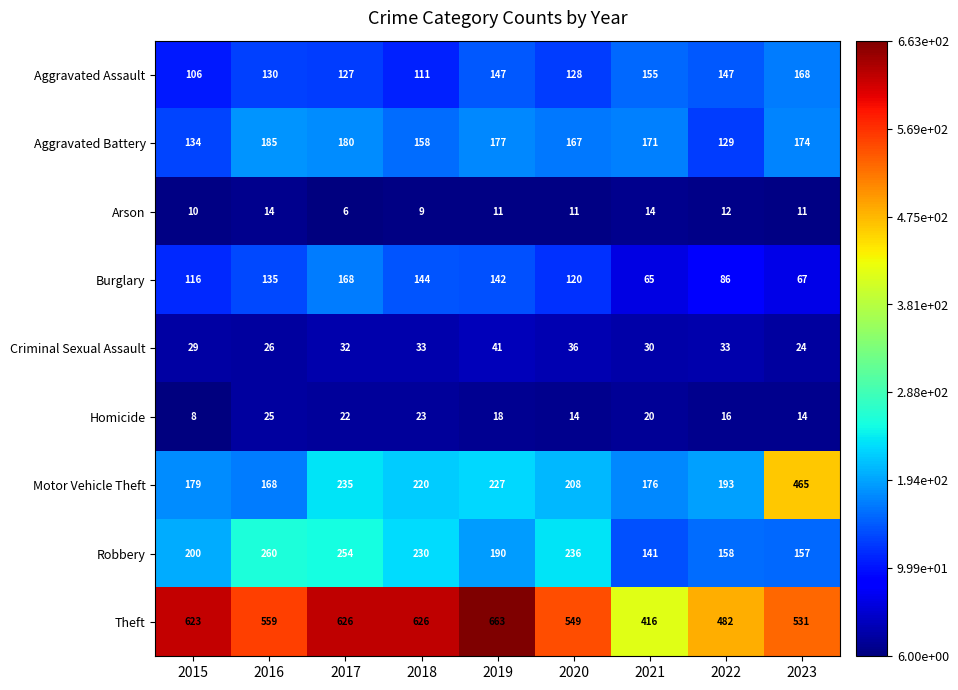

How many data points does each series have?

9